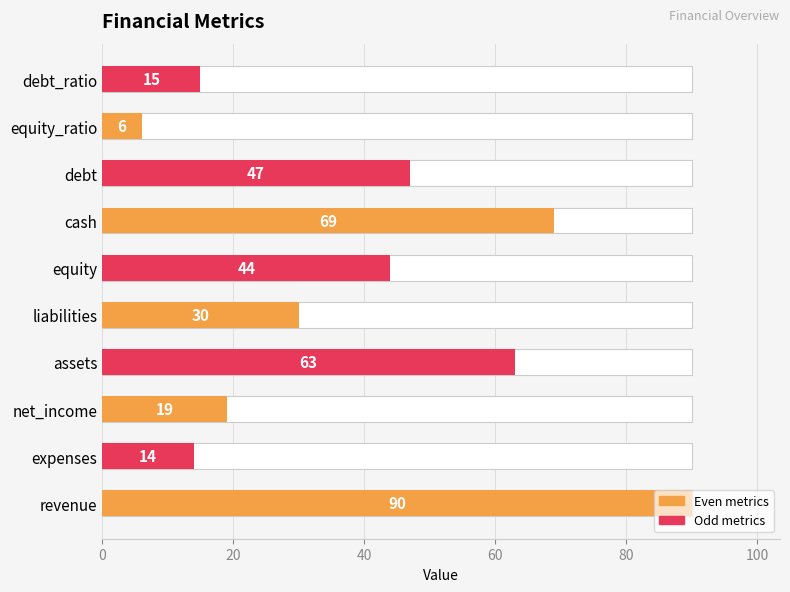

How many values are below 44?

5